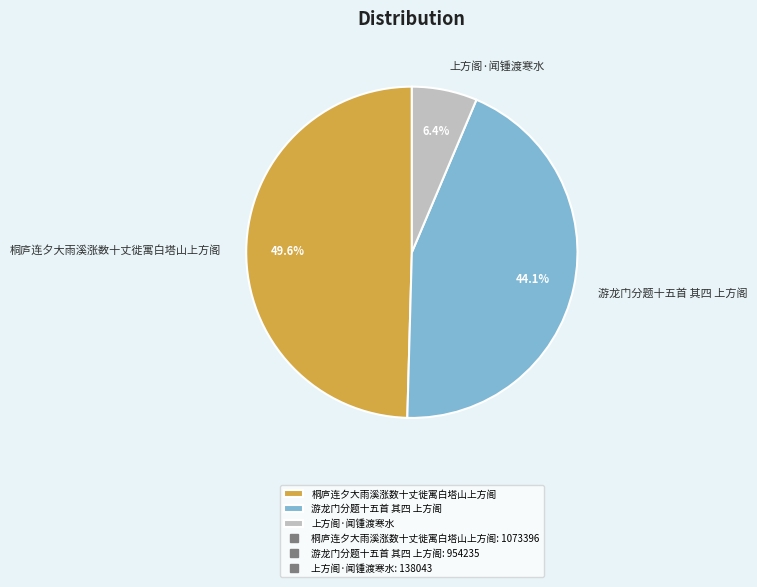

To the nearest percent, what is the difference between the 游龙门分题十五首 其四 上方阁 and 上方阁·闻锺渡寒水 slice percentages?

38%